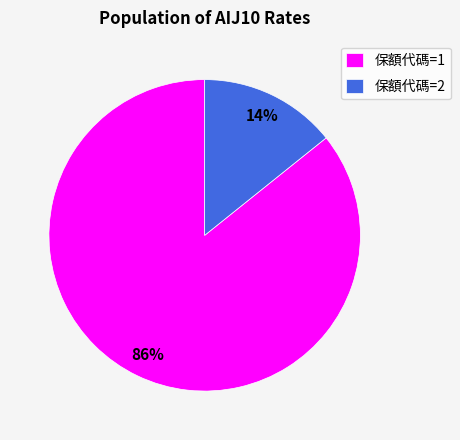

Is there a majority slice in this chart?

Yes